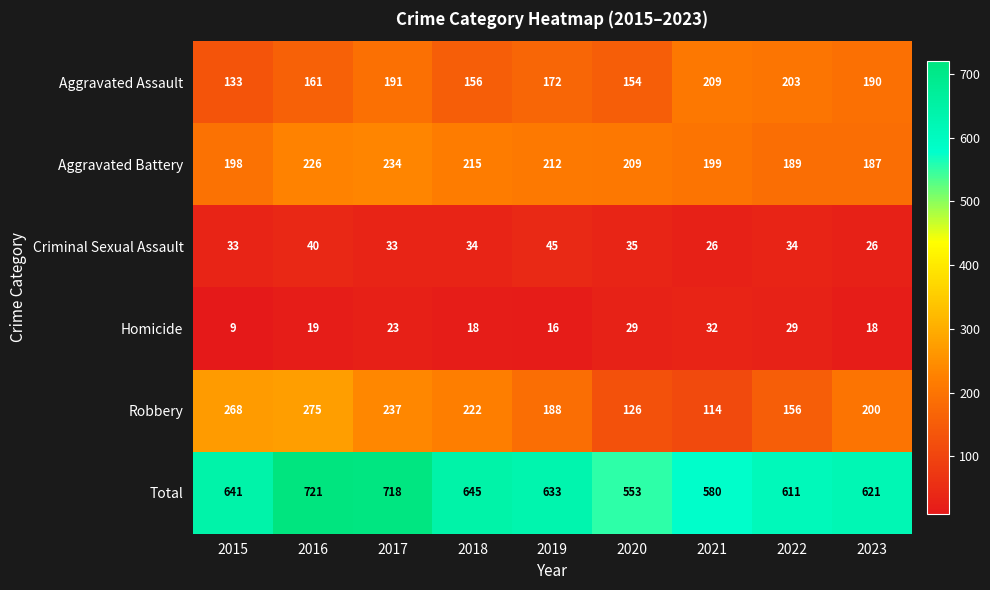

Between 2016 and 2023, which series saw the biggest shift?

Total